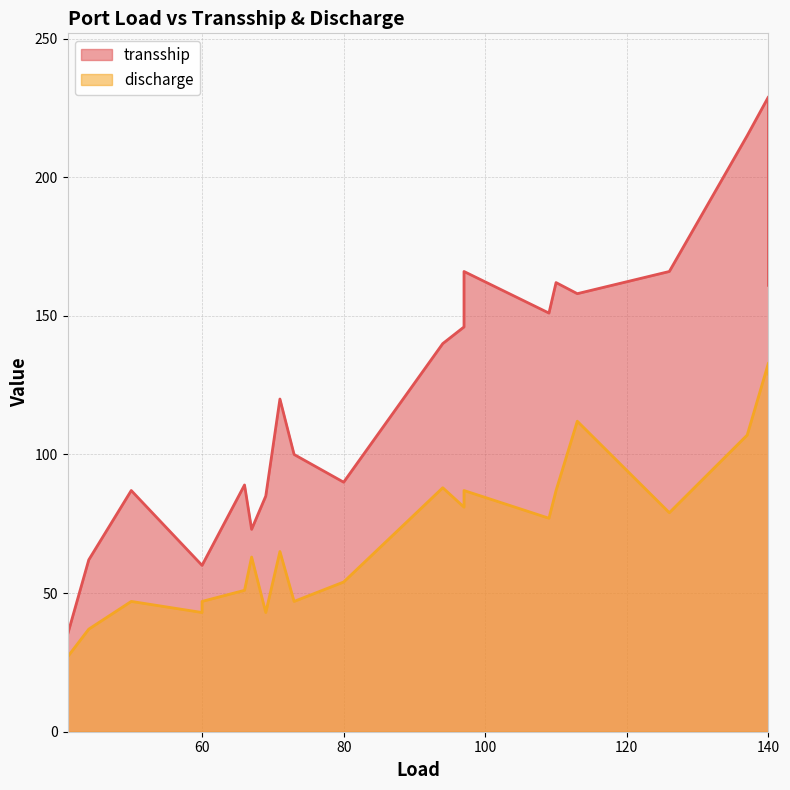

True or false: discharge and transship cross at least once.

False